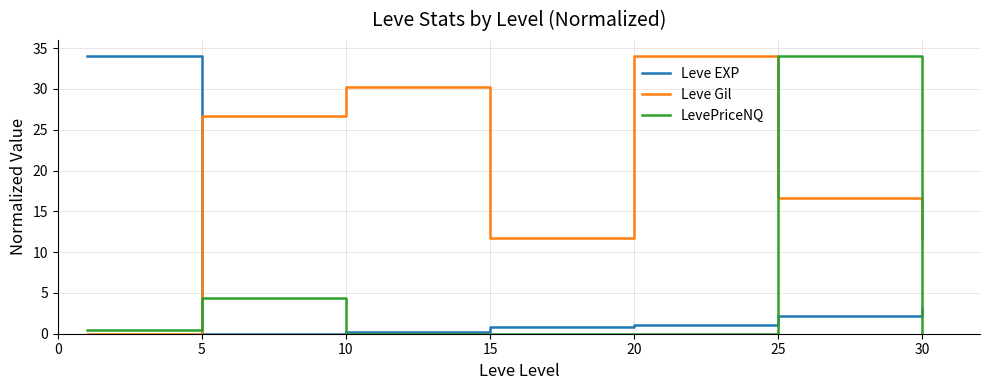

After their last crossing, which series has the higher values: Leve Gil or LevePriceNQ?

Leve Gil